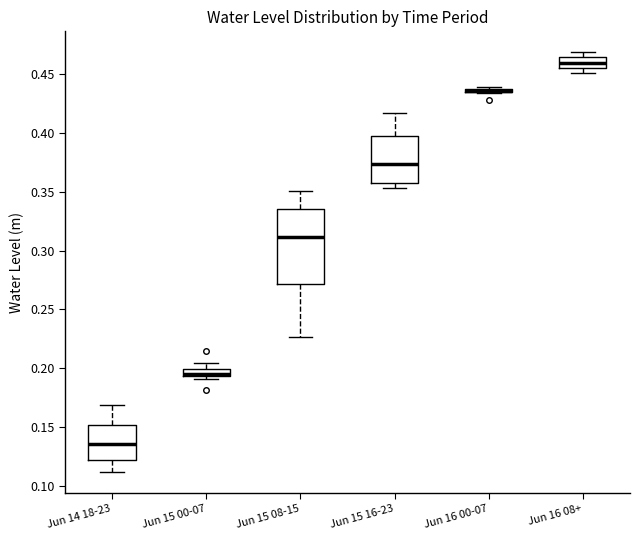

Which box is the tallest, from its lower edge to its upper edge?

Jun 15 08-15